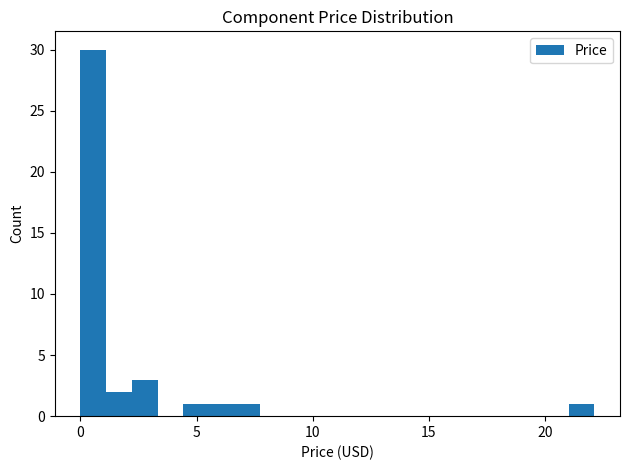

Read against the x-axis, roughly where is the centre of the tallest bar?

0.5